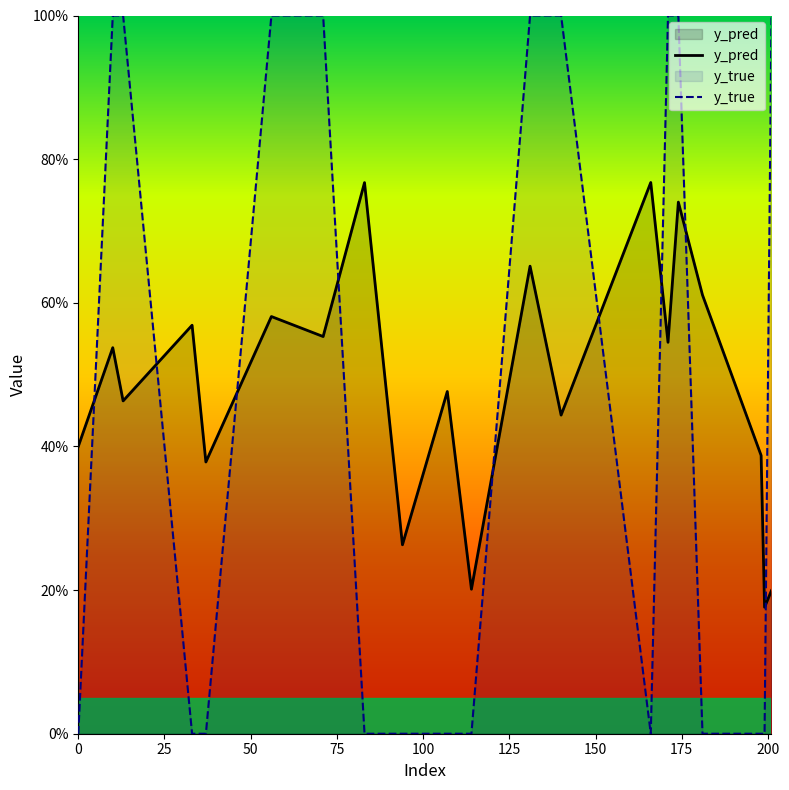

How many intersections are there between y_pred and y_true?

9